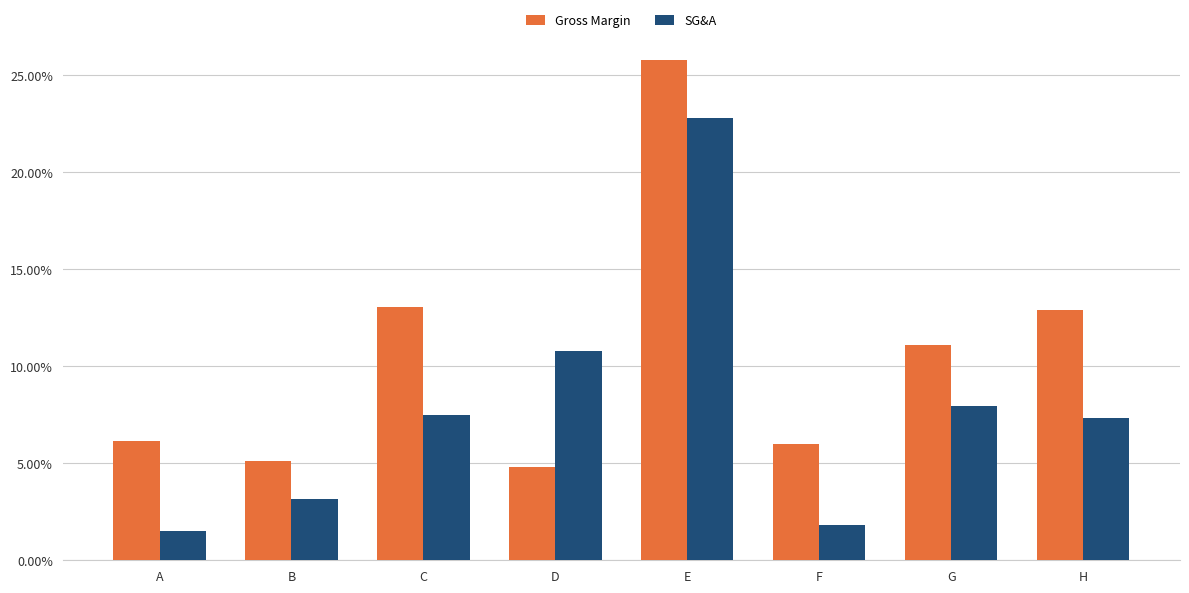

Is it true that SG&A equals 13.2 at C?

False